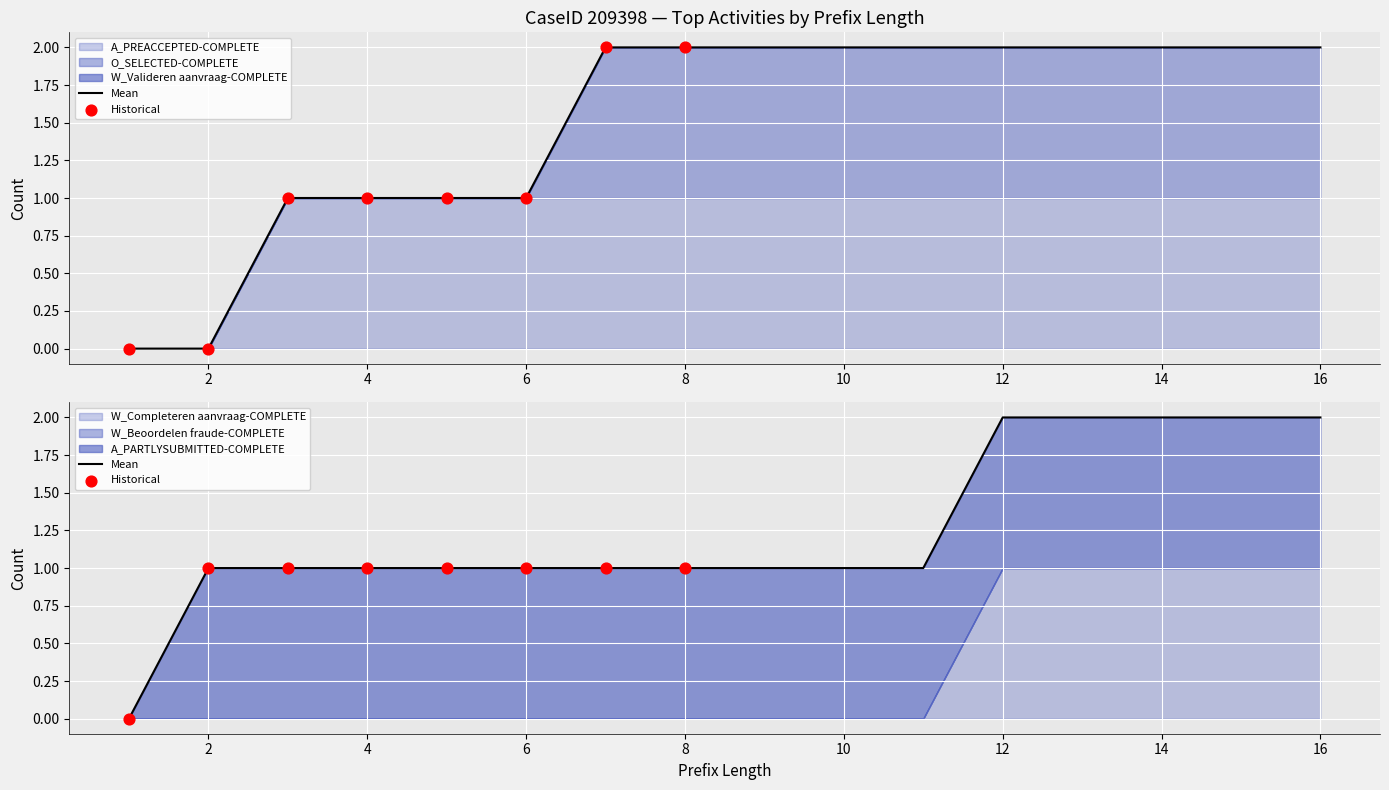

Which series contains the lowest Y value?

A_PREACCEPTED-COMPLETE